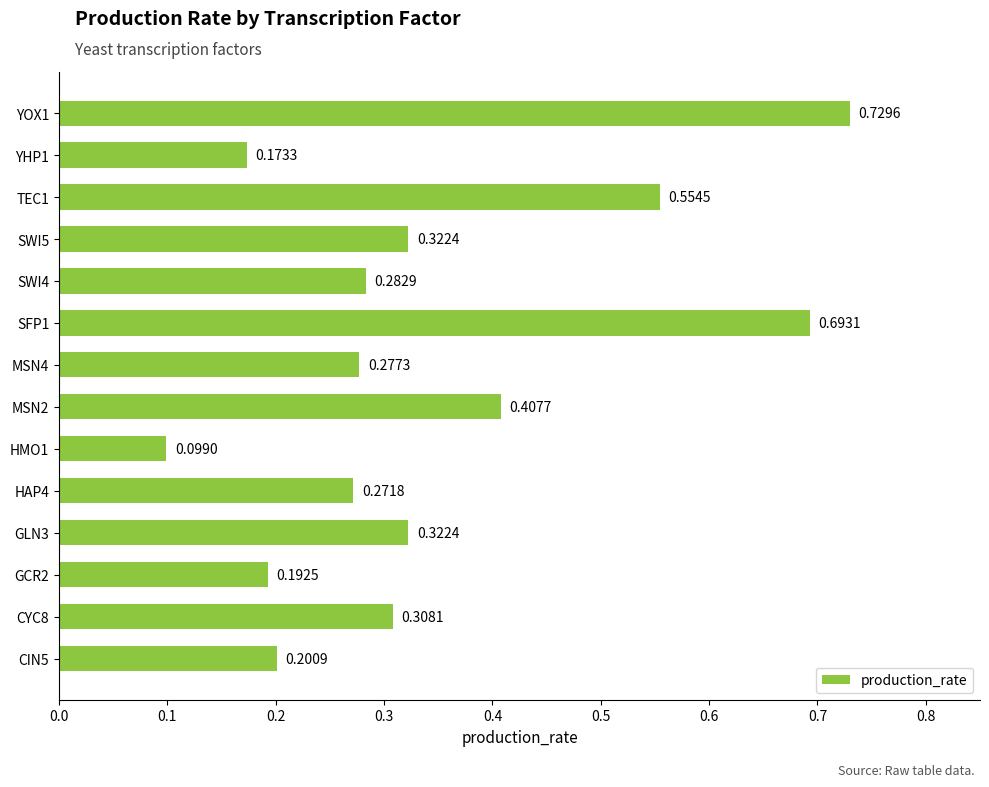

What is the sum of all values?

4.8